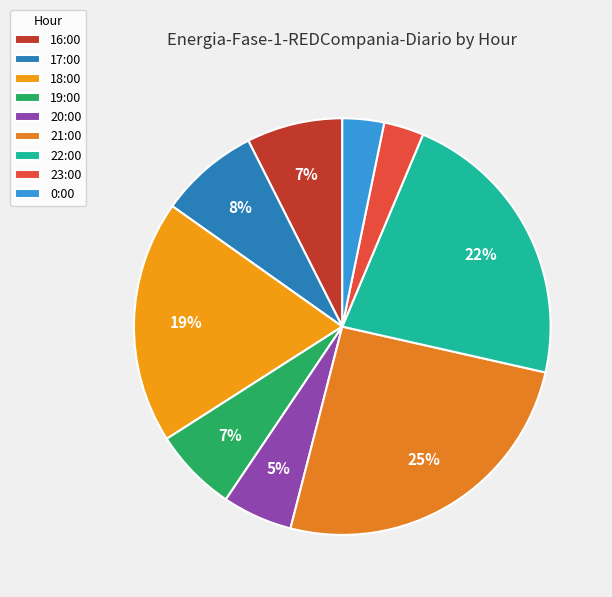

How many slices are in this pie chart?

9